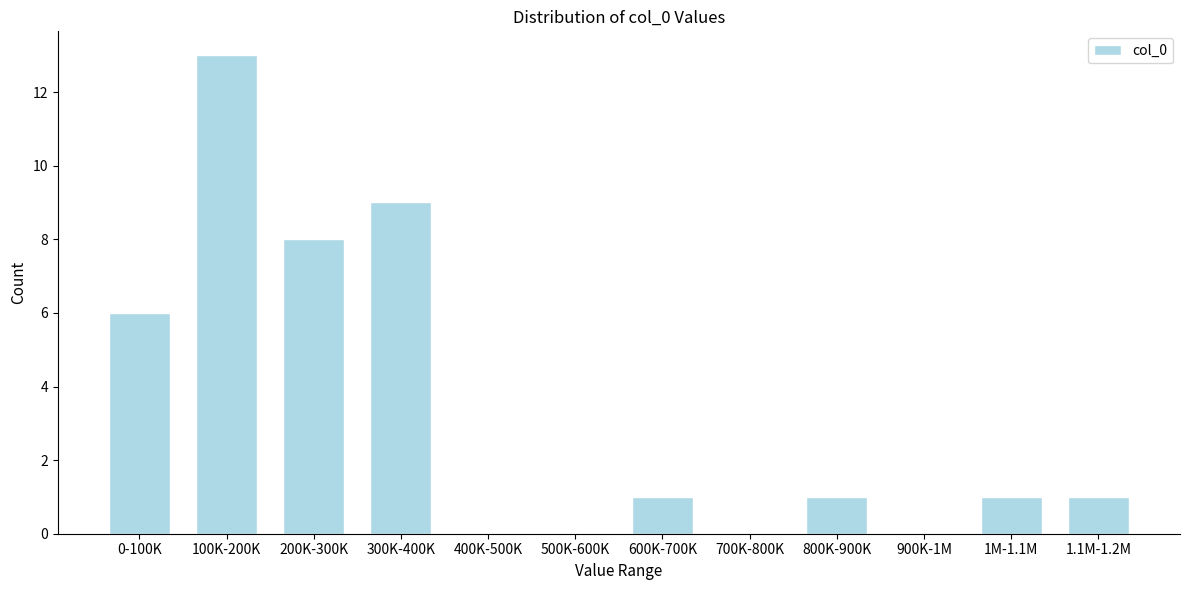

Reading left to right, transcribe all the data shown in this chart.

0-100K=6	100K-200K=13	200K-300K=8	300K-400K=9	400K-500K=0	500K-600K=0	600K-700K=1	700K-800K=0	800K-900K=1	900K-1M=0	1M-1.1M=1	1.1M-1.2M=1